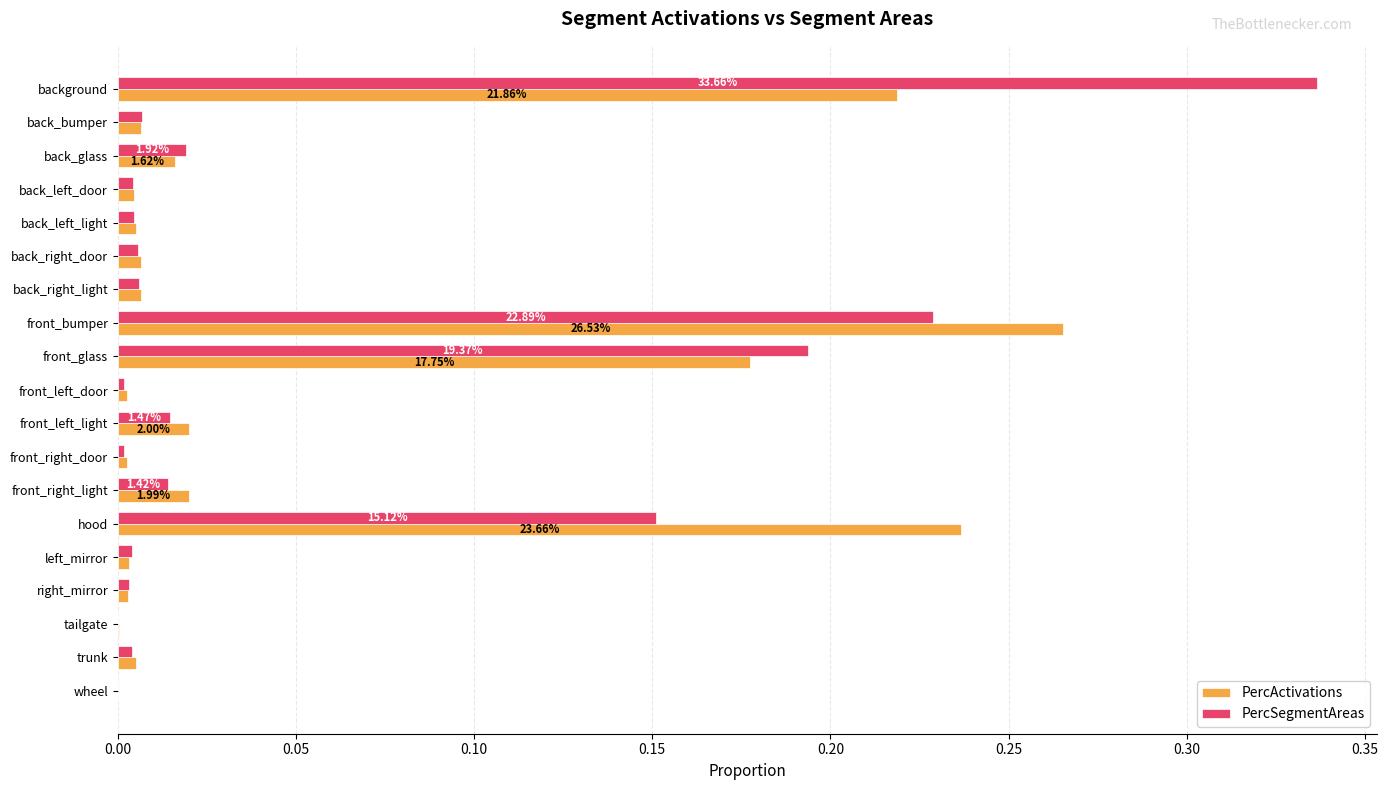

At which category is the sum across all series the highest?

background